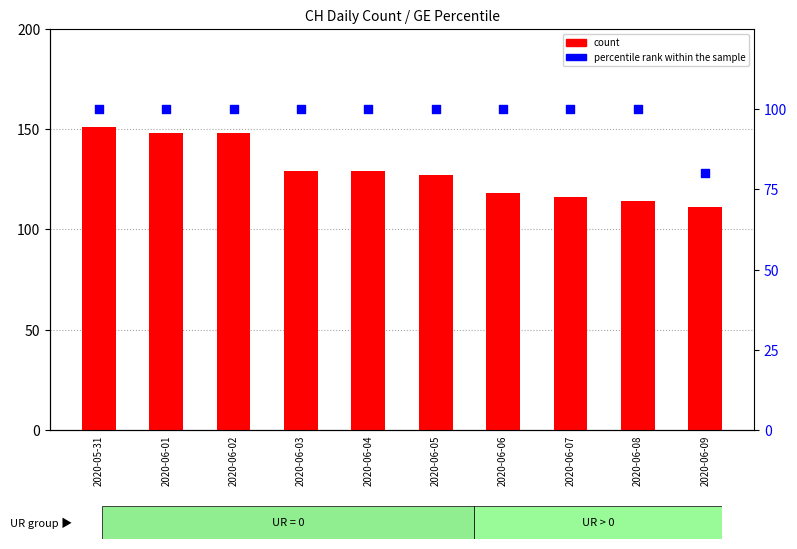

Is the value of percentile rank within the sample at 2020-06-09 greater than the value of count at 2020-06-03?

No